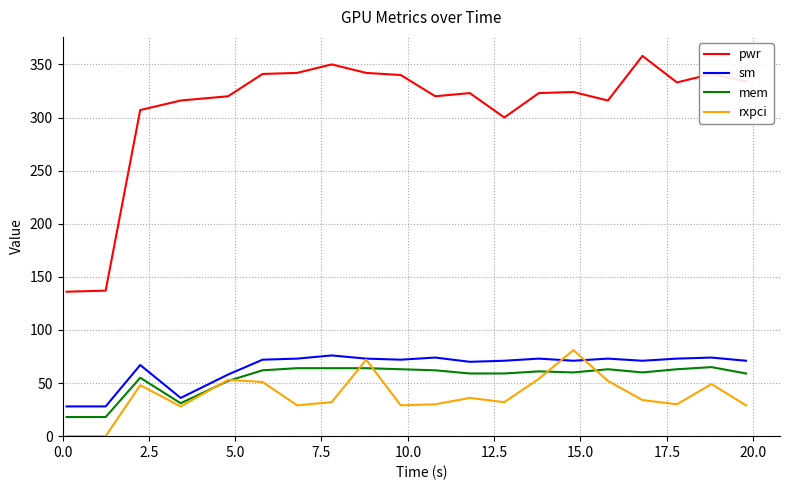

How many lines are shown in the chart?

4